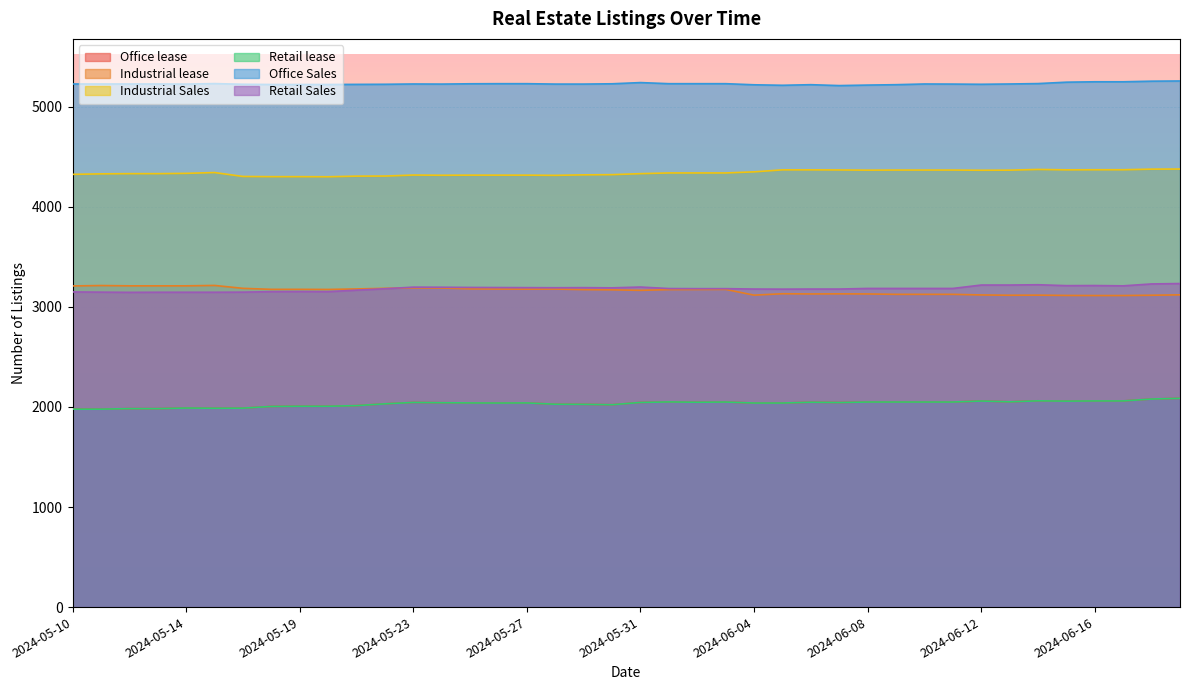

What is the label of the 8th point from the right?

2024-06-12